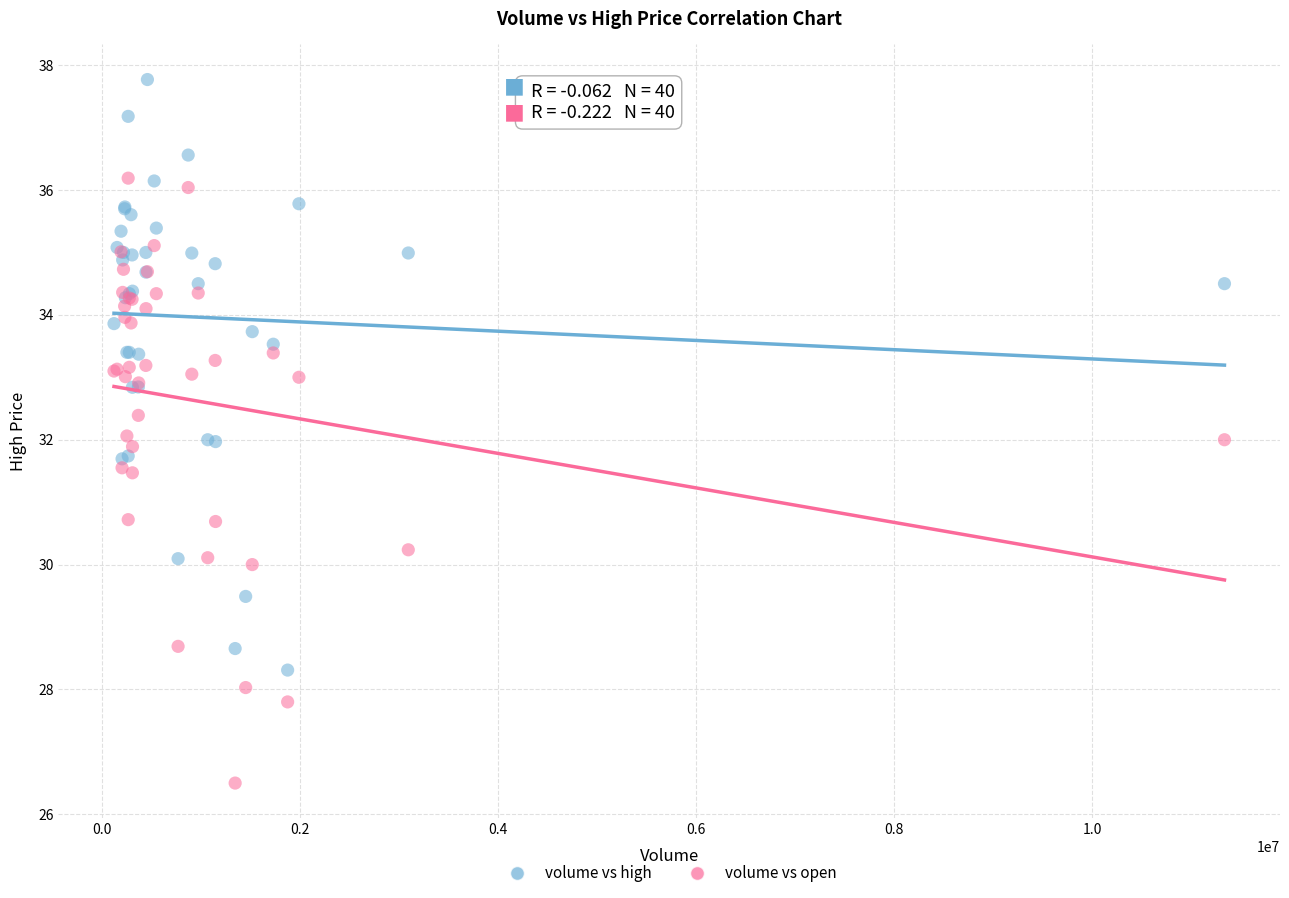

Which series reaches the maximum Y coordinate?

volume vs high